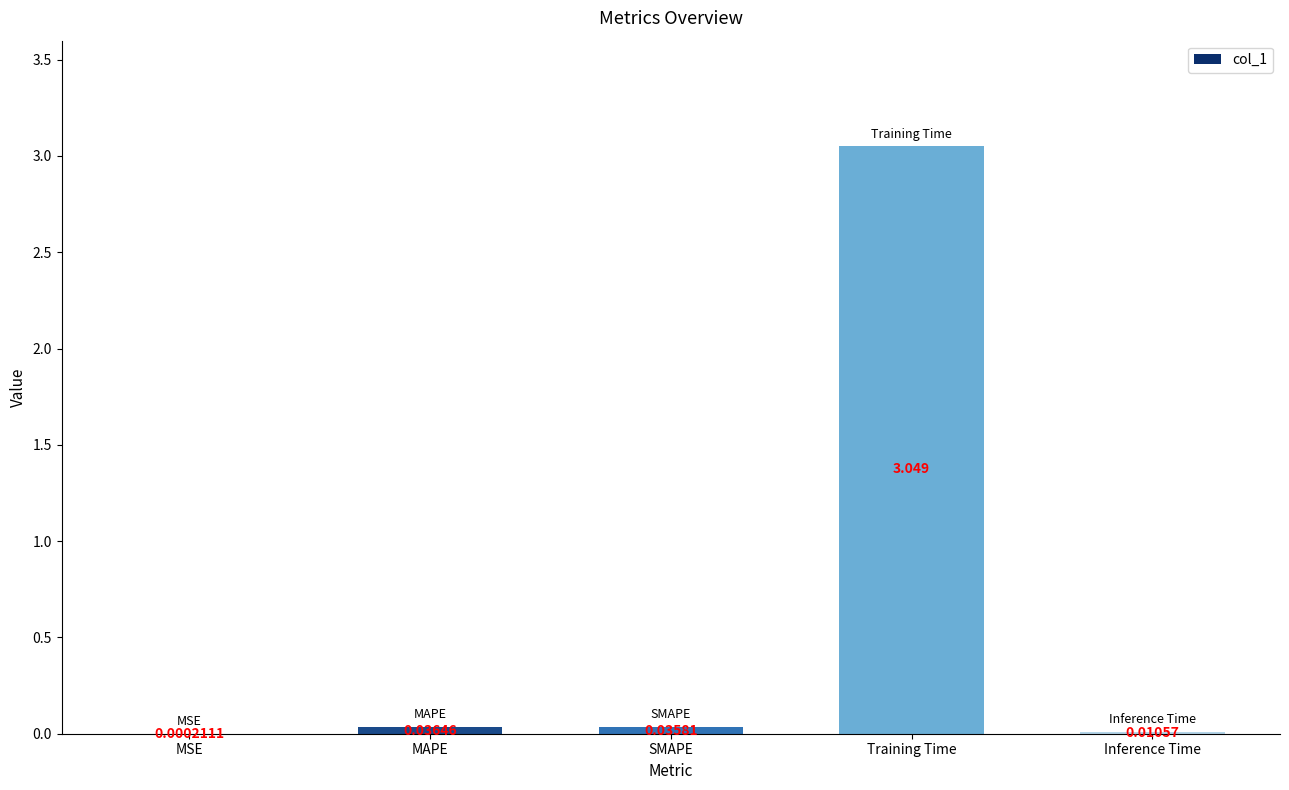

Which has a higher value, SMAPE or MAPE?

MAPE